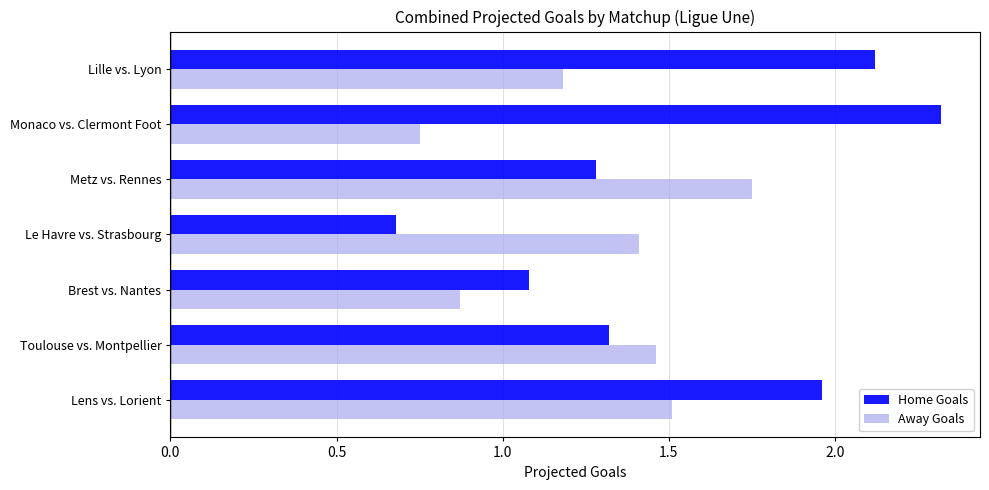

At which category is the sum across all series the highest?

Lens vs. Lorient